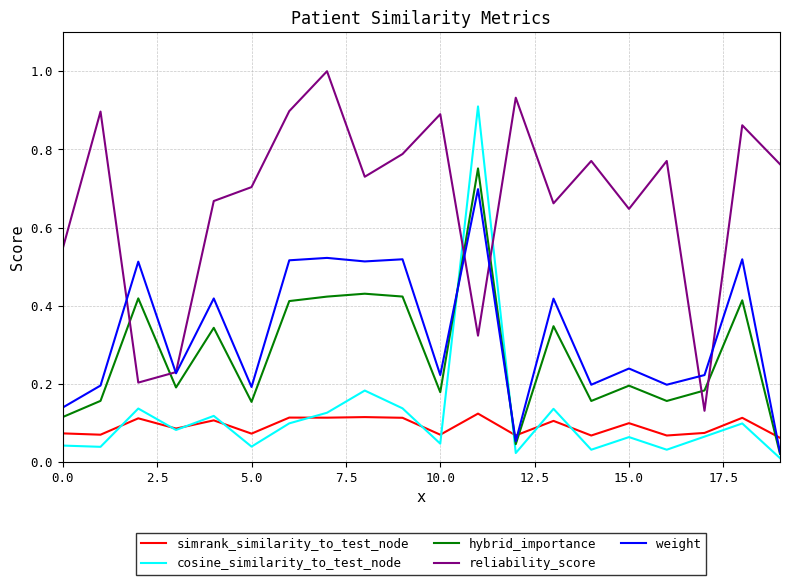

Which series has the largest total across all categories?

reliability_score